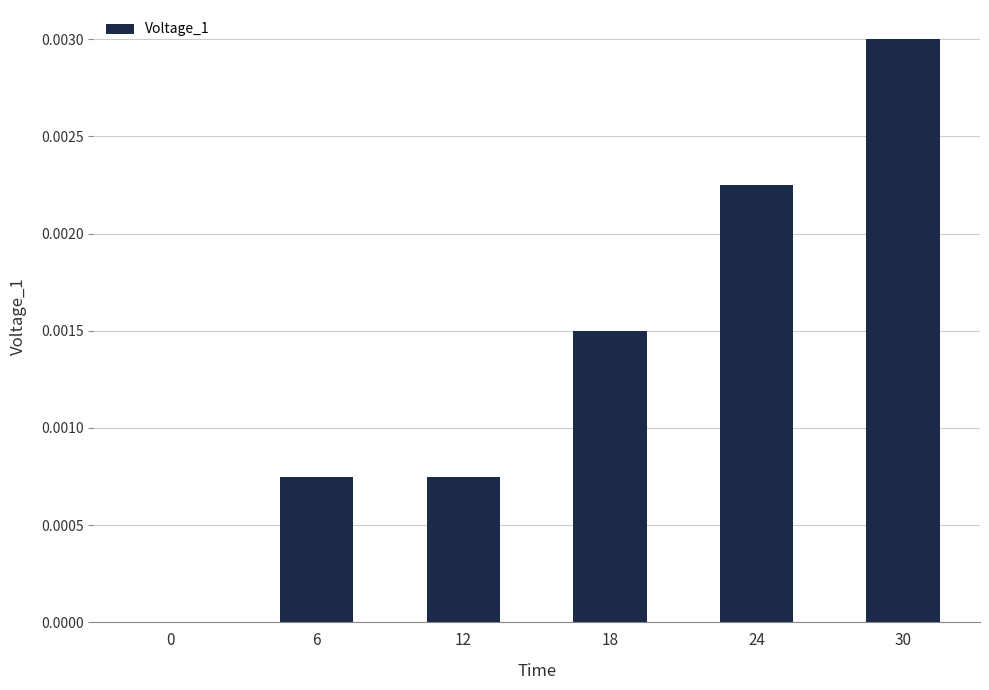

The chart shows a value of 0.0 at 12. True or false?

True